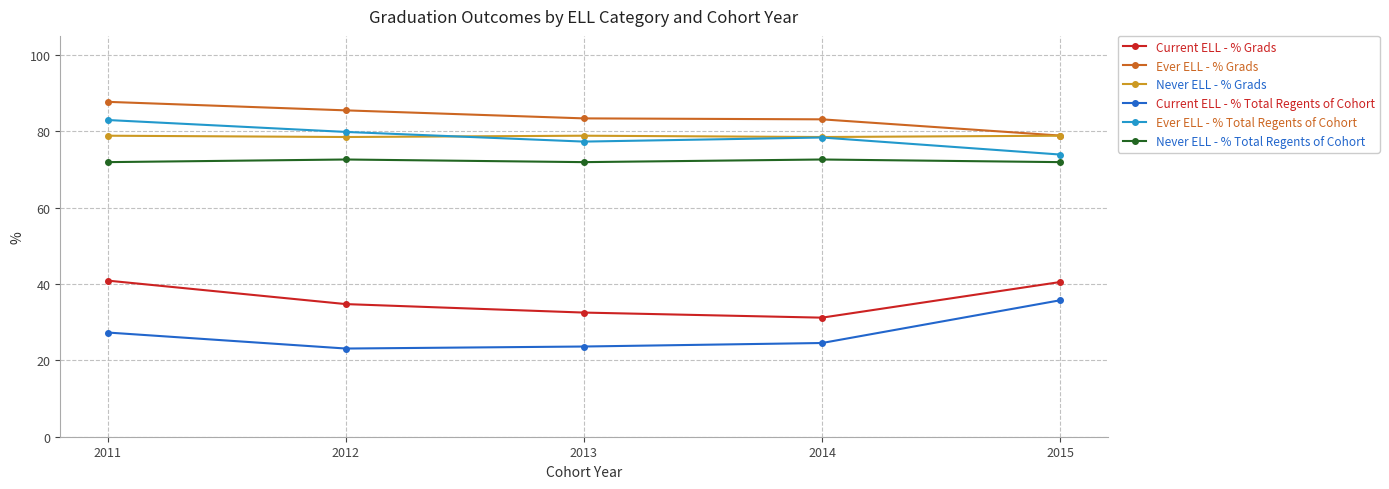

What is the spread (max minus min) of values at 2013?

59.8